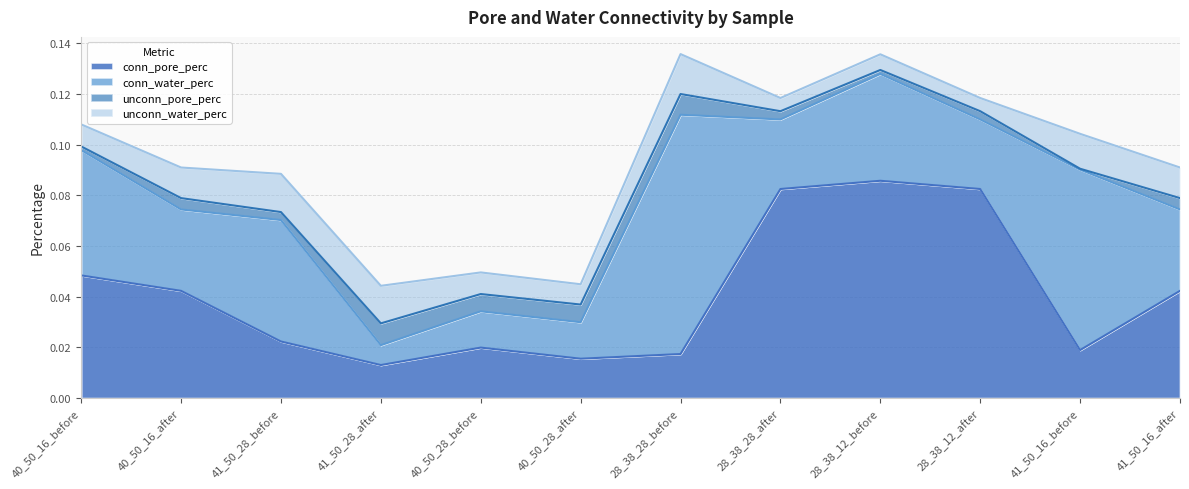

How many lines are shown in the chart?

4